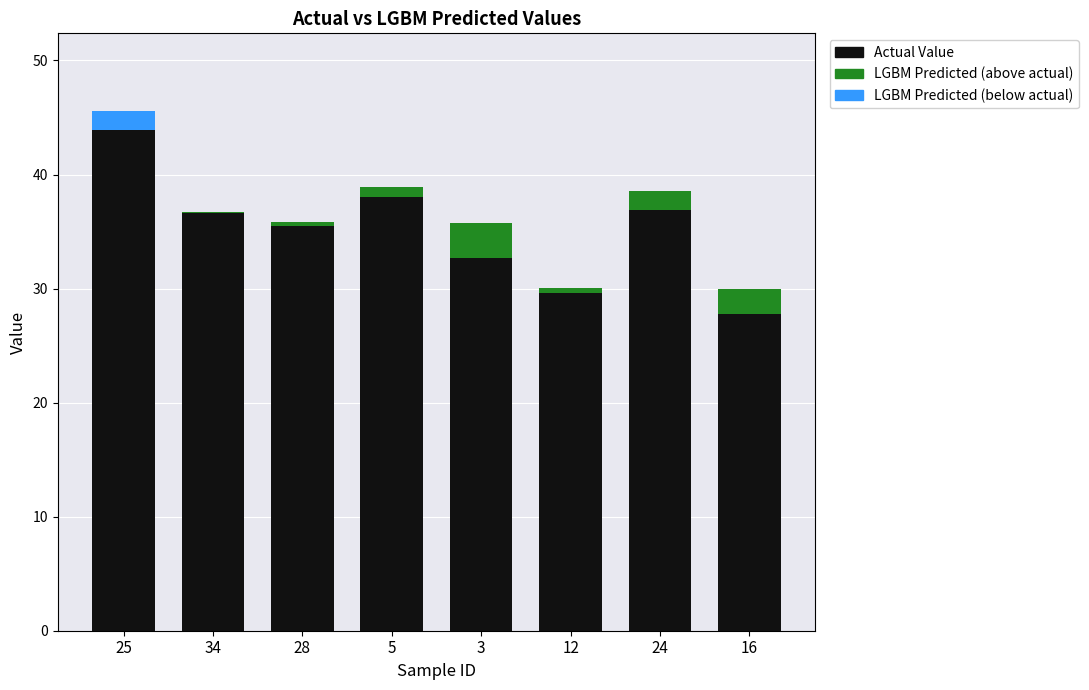

Reading right to left, extract all data points from this chart.

Actual Value: 16=27.8	24=36.9	12=29.6	3=32.6	5=38.0	28=35.5	34=36.6	25=45.5
LGBM Predicted (above actual): 16=2.2	24=1.7	12=0.4	3=3.1	5=0.9	28=0.3	34=0.1	25=0.0
LGBM Predicted (below actual): 16=0.0	24=0.0	12=0.0	3=0.0	5=0.0	28=0.0	34=0.0	25=1.6